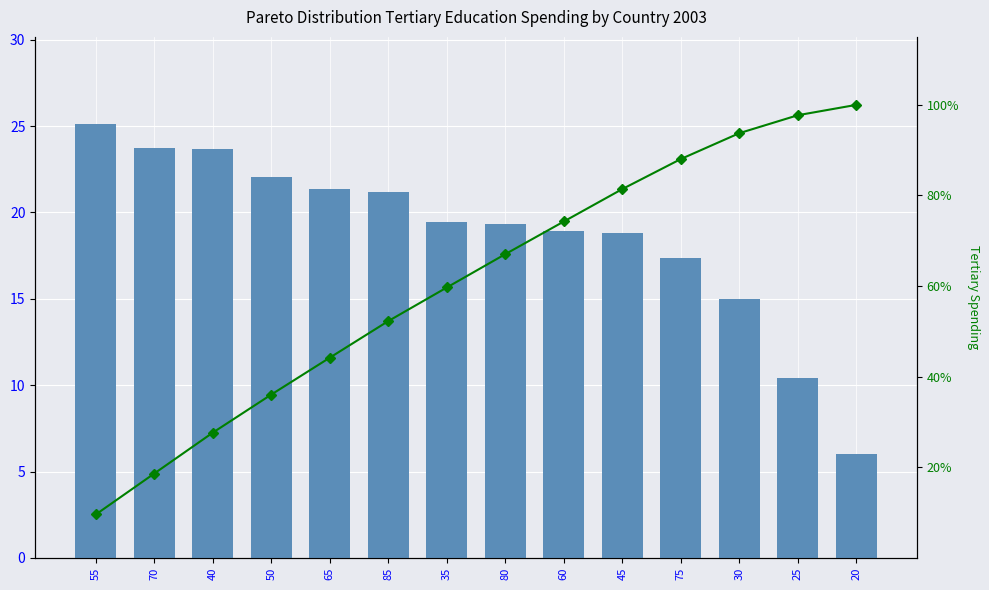

What is the approximate value of G (m2/ha) at 20?

6.0